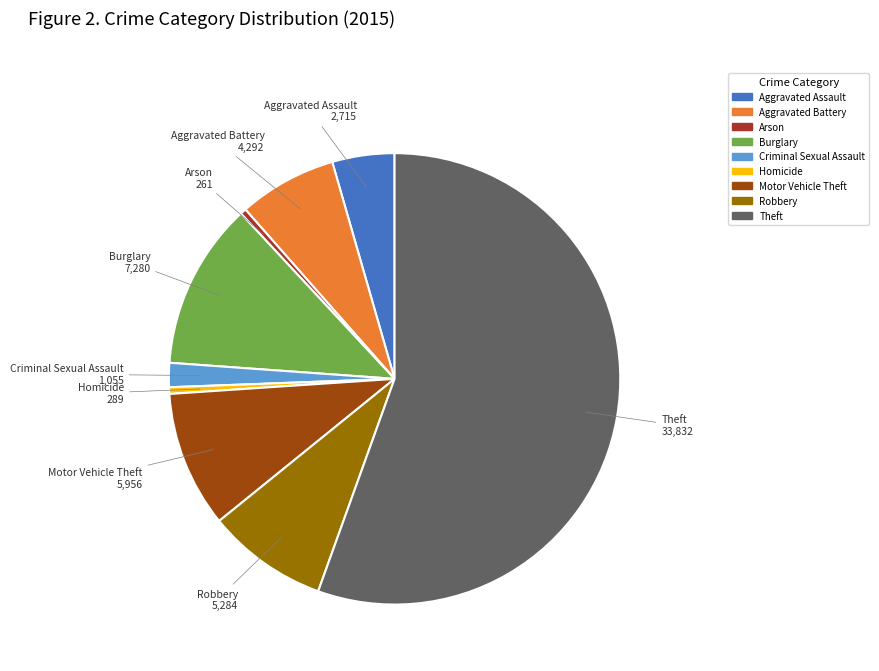

What is the largest slice in the pie chart?

Theft